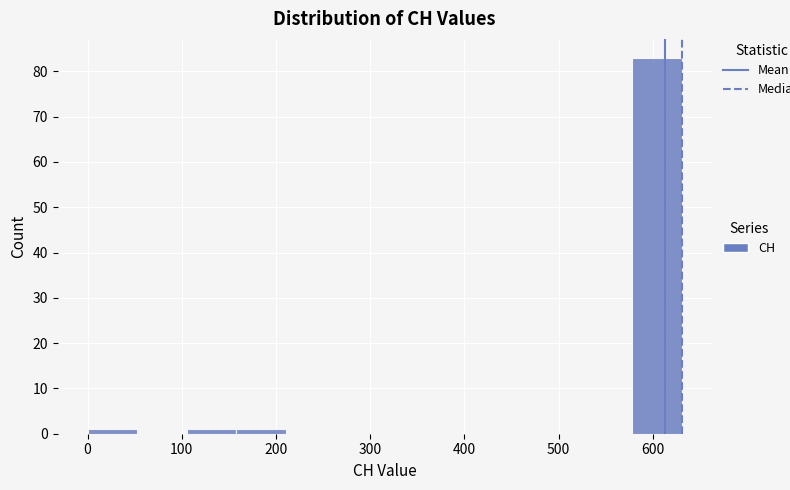

Over which range of the x-axis is the bar tallest?

580 to 630